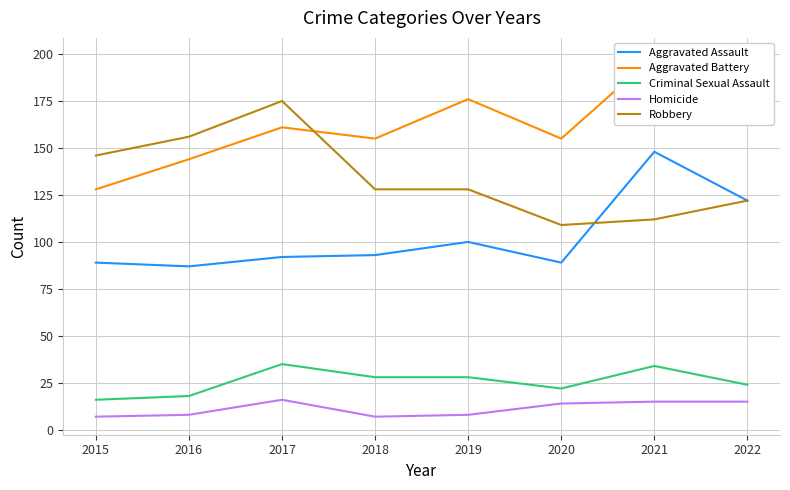

Is the value of Aggravated Assault at 2018 greater than the value of Criminal Sexual Assault at 2022?

Yes